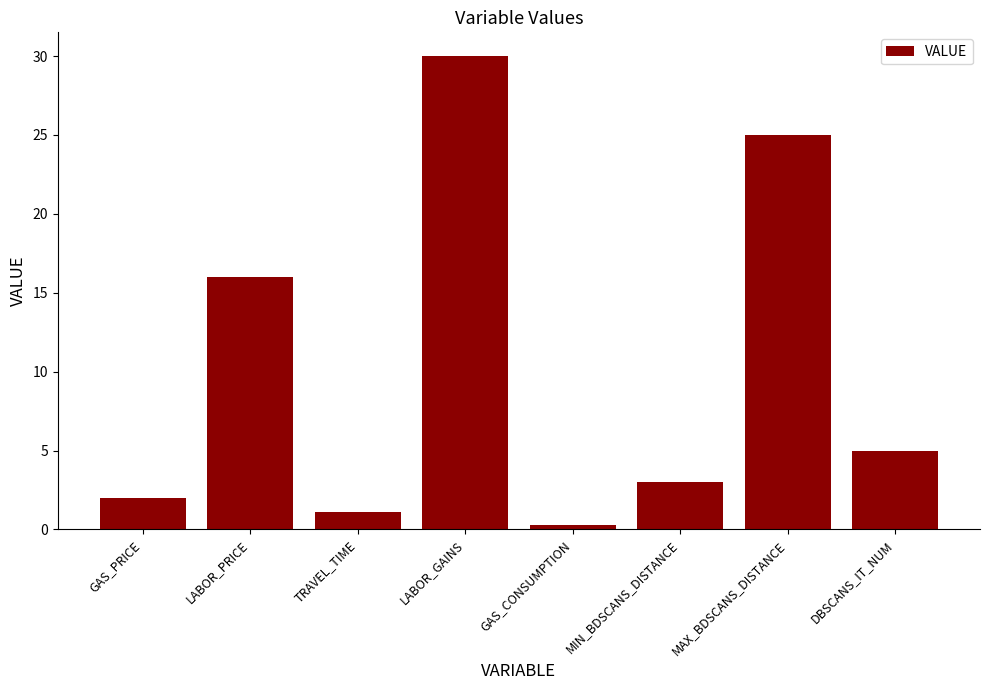

What is the ratio of the value at LABOR_GAINS to the value at MAX_BDSCANS_DISTANCE?

1.2